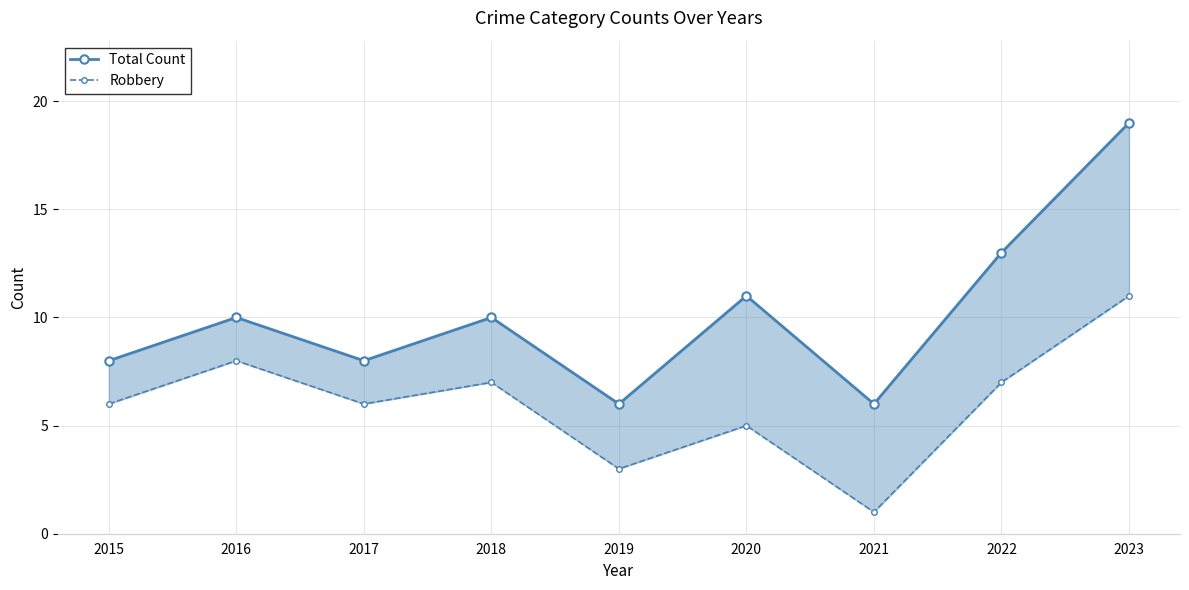

What is the difference between the Robbery values at 2021 and 2023?

10